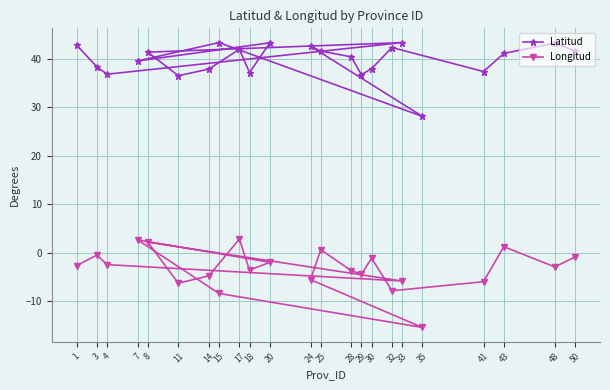

What is the spread (max minus min) of values at 24?

48.2